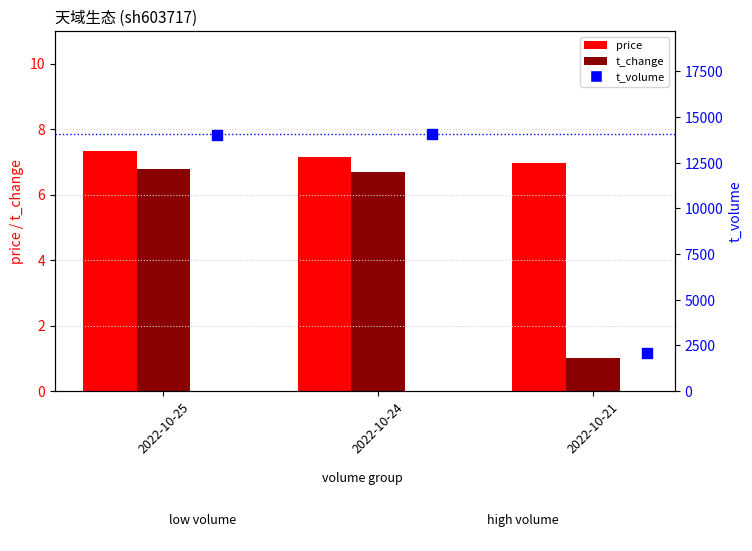

What is the total value across all series at 2022-10-24?

14092.8